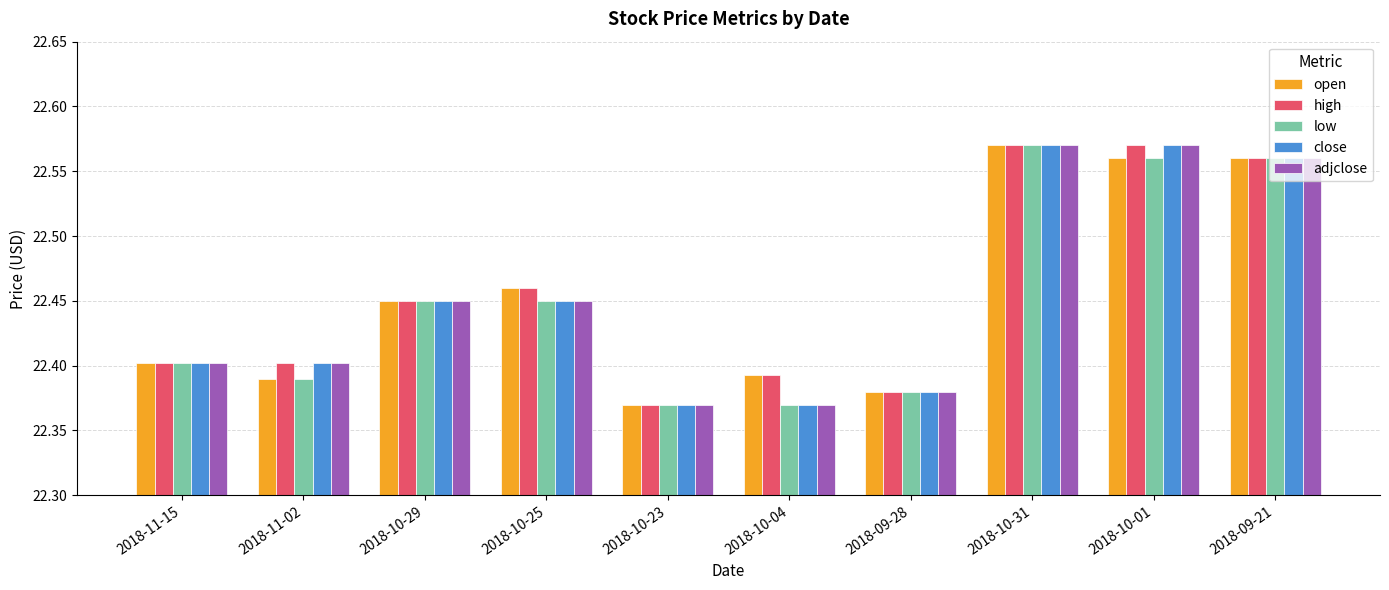

At how many categories does at least one series exceed 22?

10